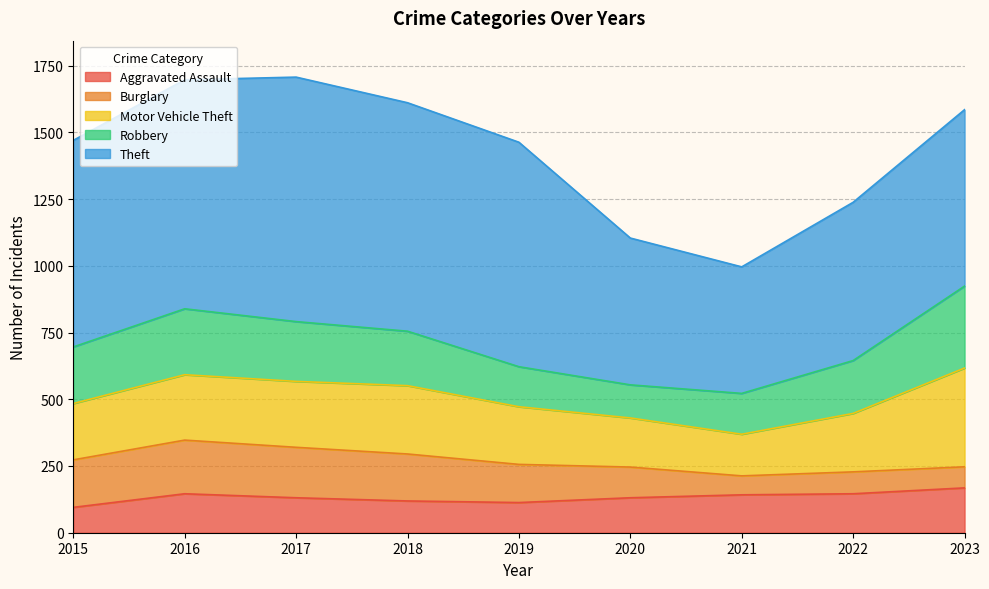

True or false: Theft and Burglary cross at least once.

False